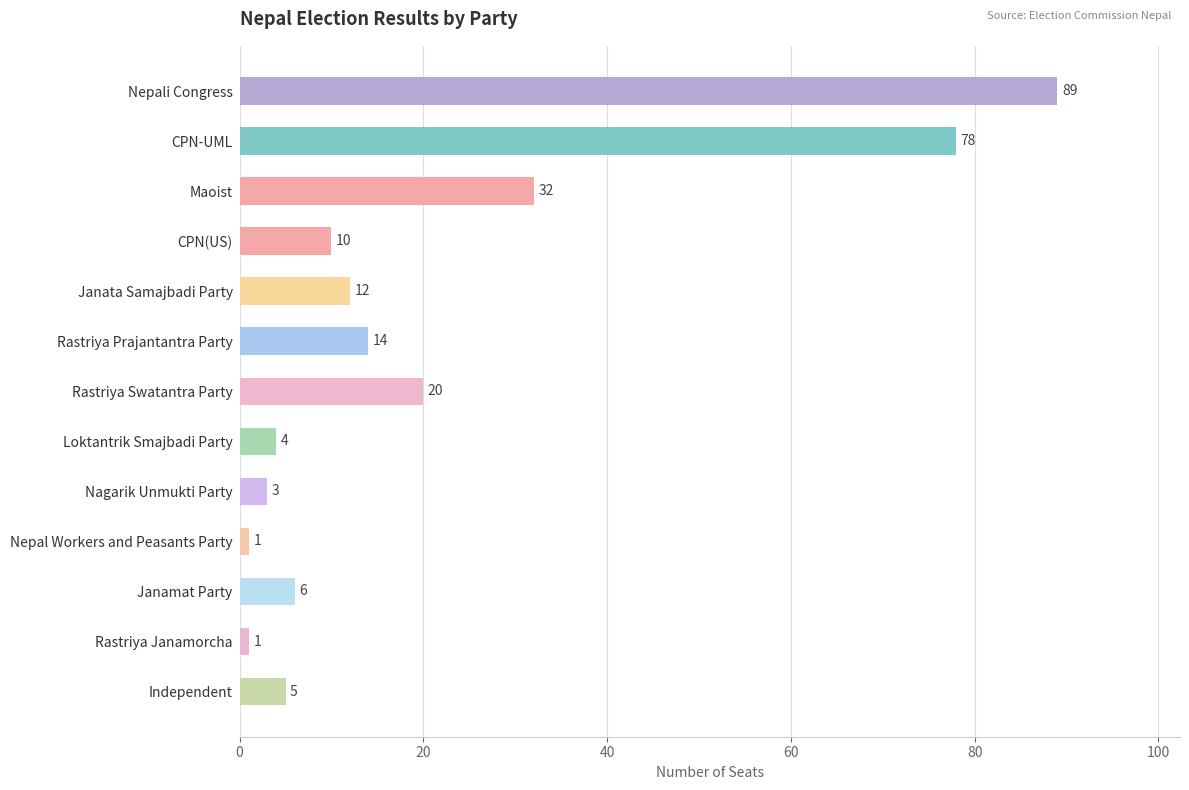

Reading top to bottom, list all the values displayed in this chart.

89	78	32	10	12	14	20	4	3	1	6	1	5